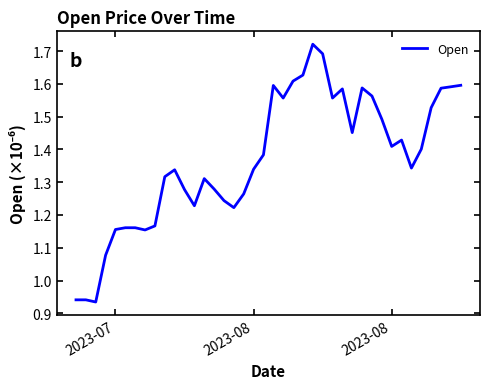

What is the difference between the maximum and minimum values?

0.8